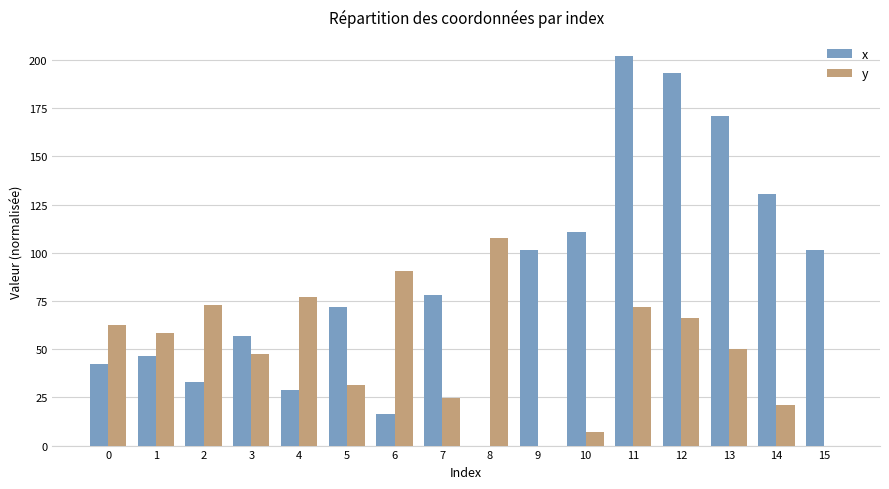

True or false: y has a value of 73.5 at 8.

False